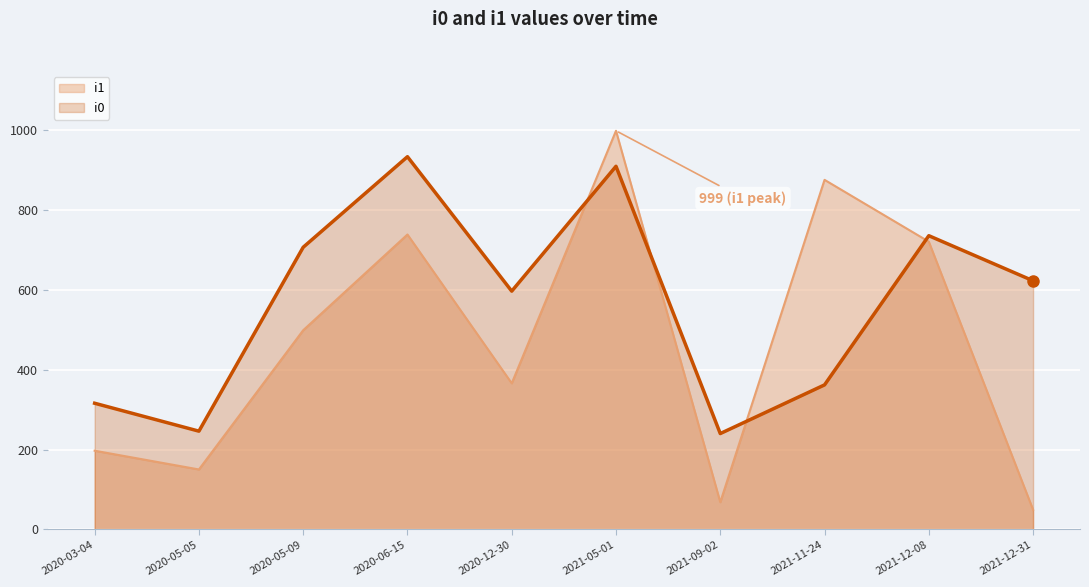

In i0, how many points are higher than both neighbors (excluding endpoints)?

3